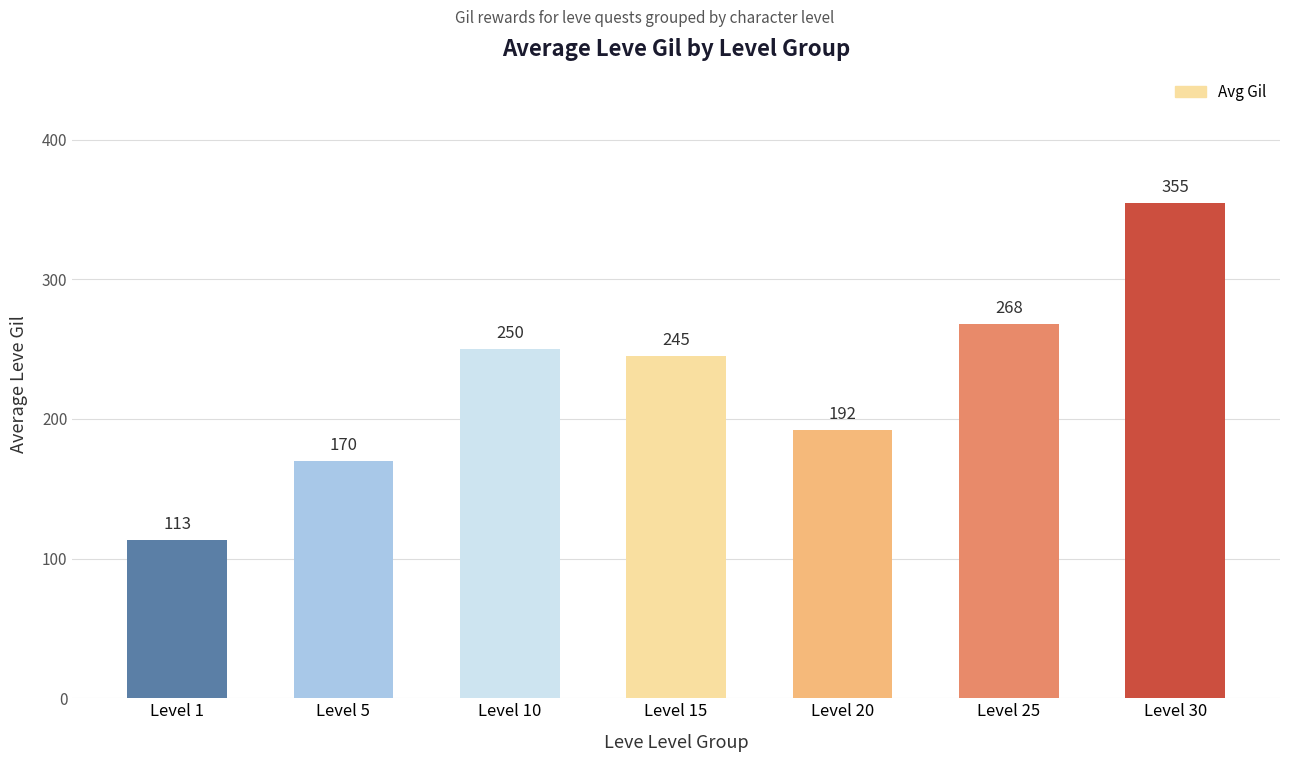

At which category does the chart reach its minimum across all series?

Level 1